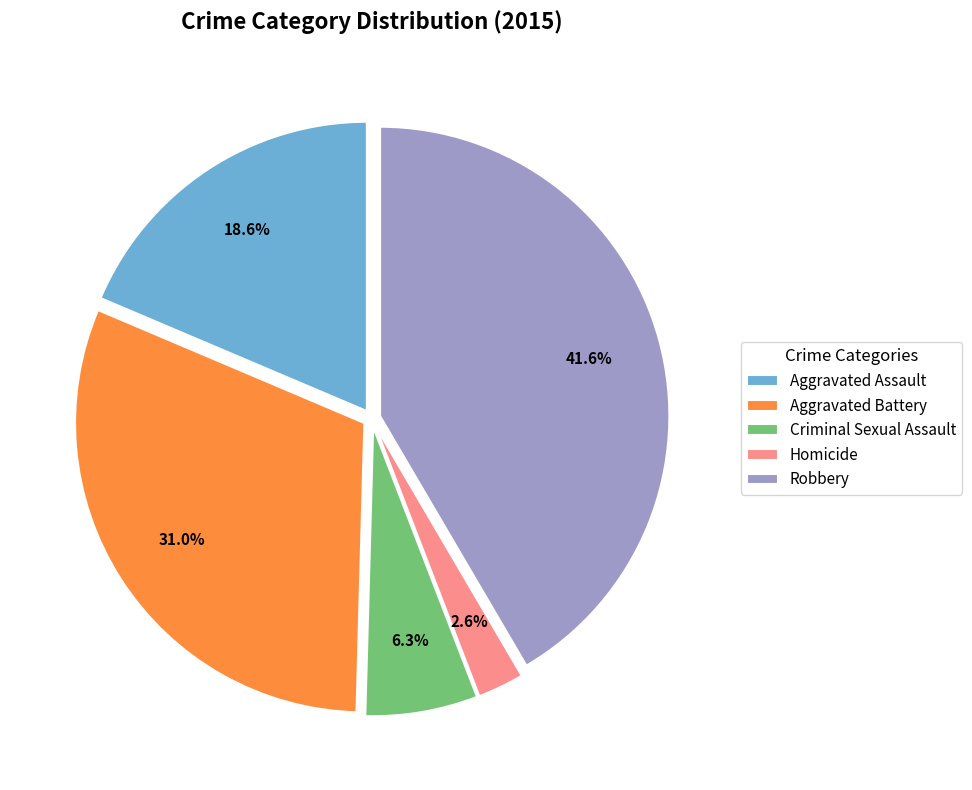

To the nearest percent, what is the combined percentage of Homicide and Aggravated Battery?

34%